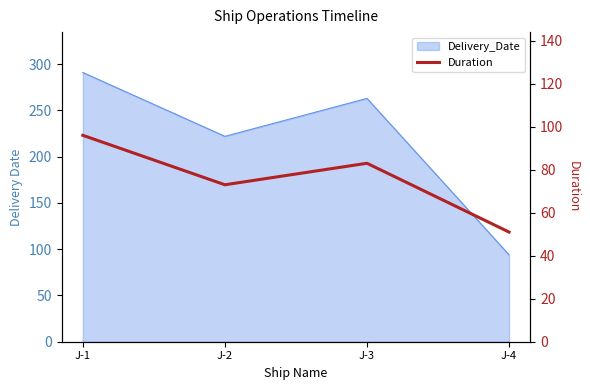

Where is the first local maximum?

J-3